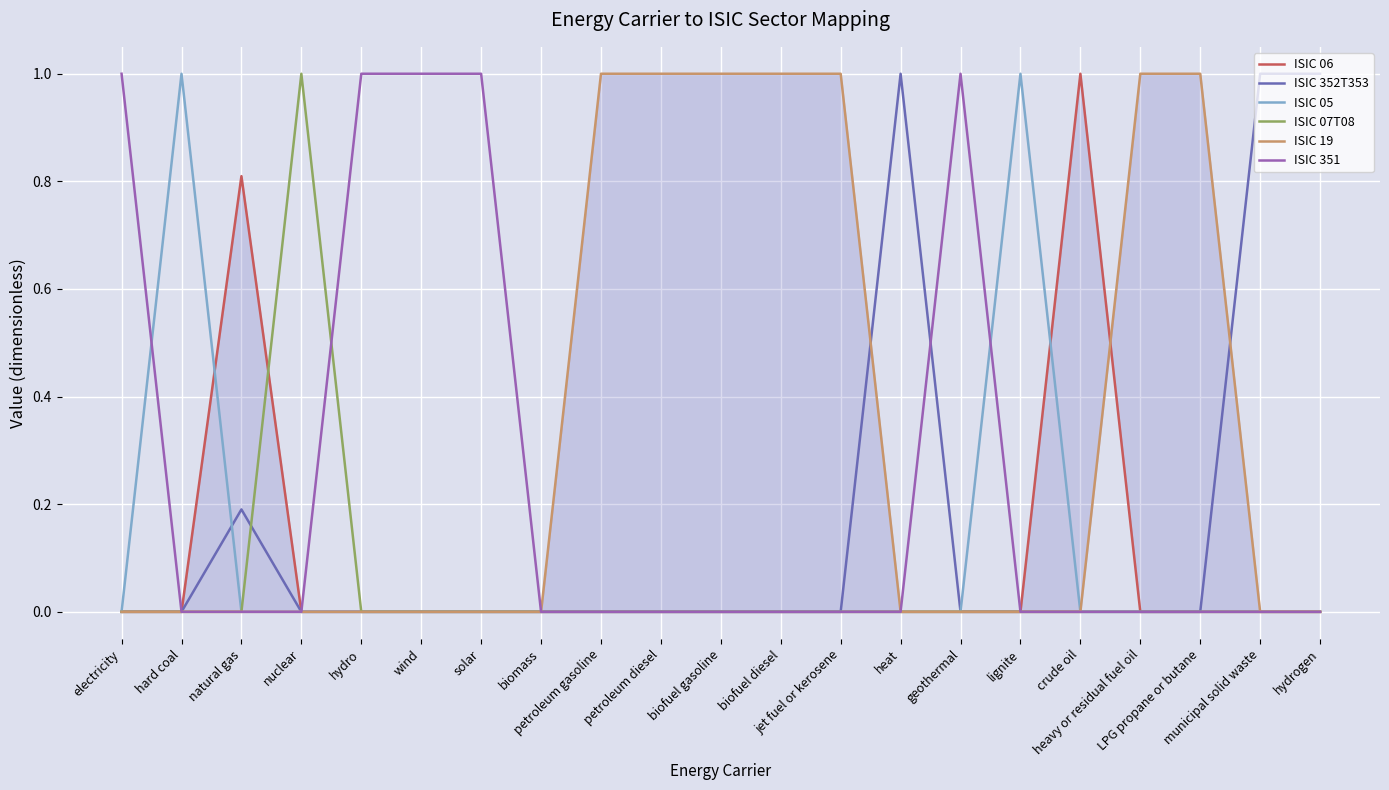

At which label does ISIC 06 reach its peak?

crude oil